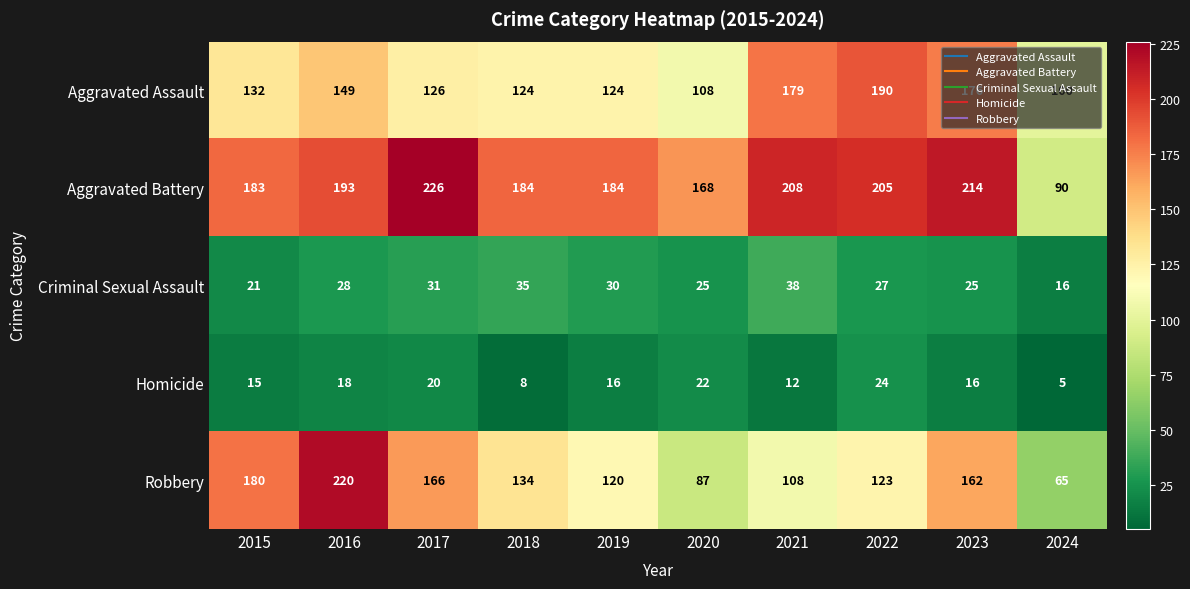

At which label does Homicide first exceed 16?

2016